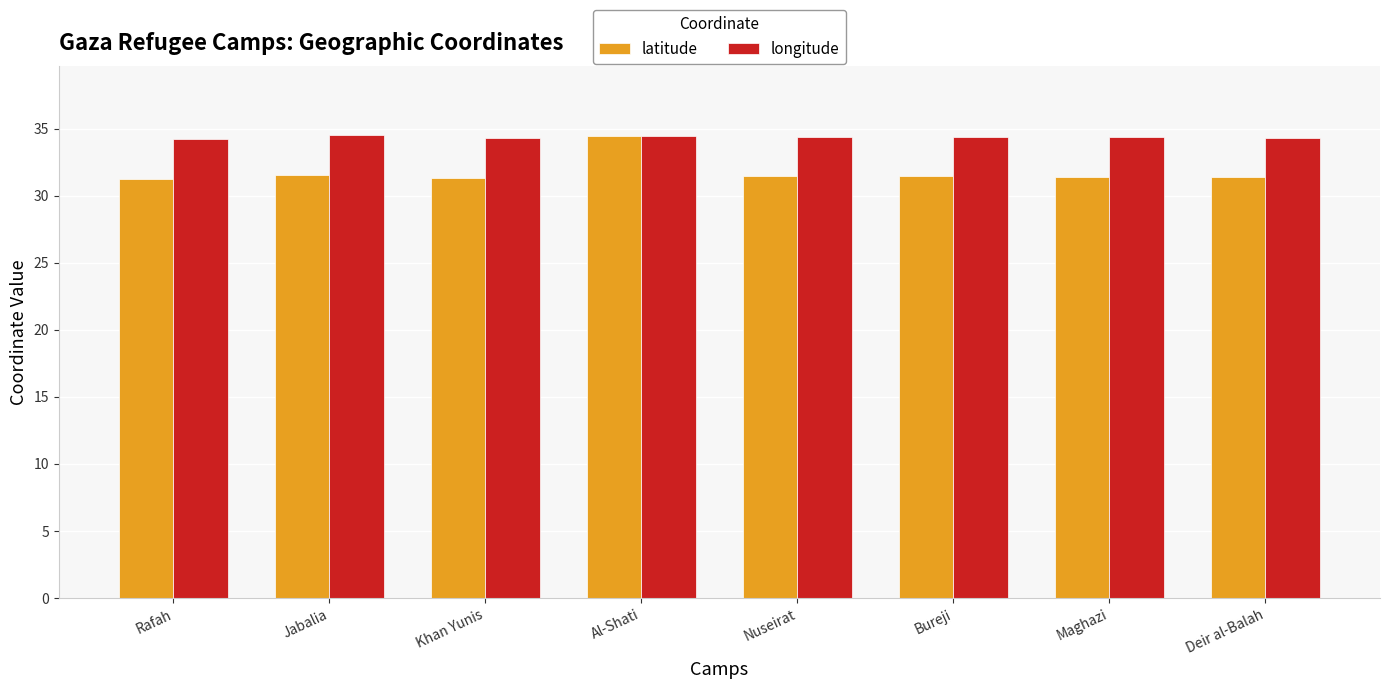

What is the difference between the maximum and minimum values in the latitude series?

3.2